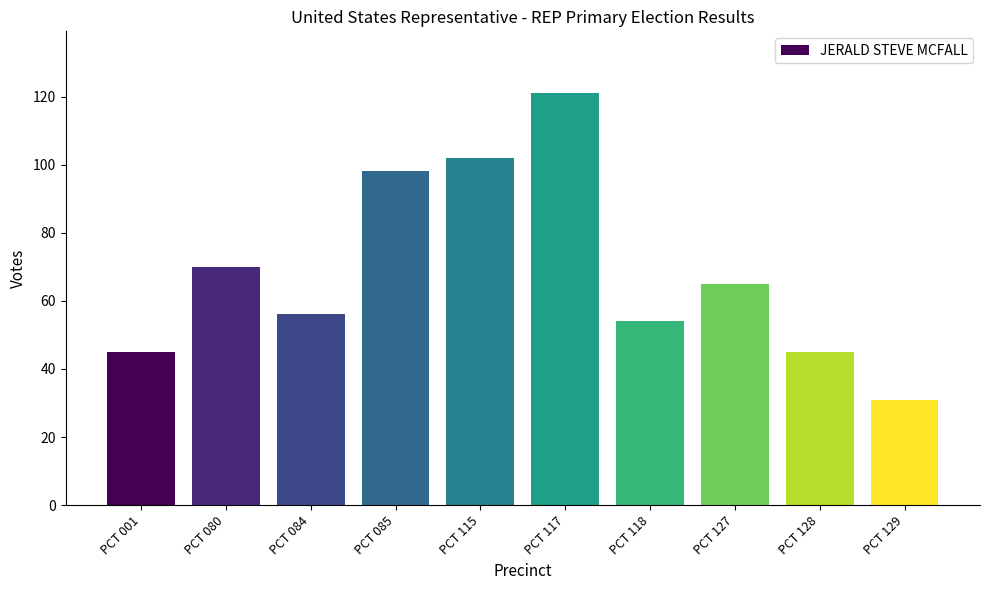

What is the value of the 5th bar from the left?

102